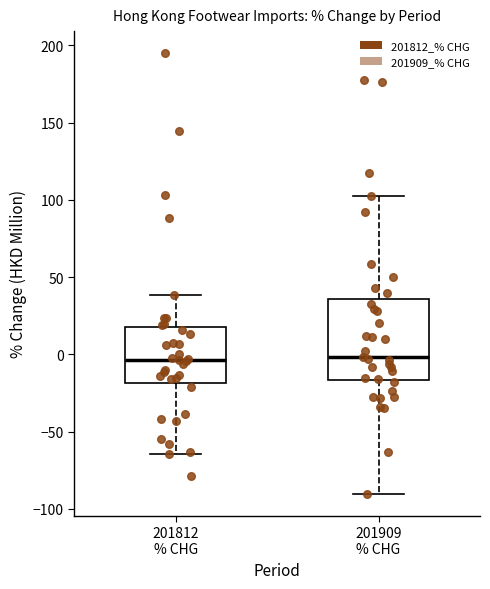

Which box is the tallest, from its lower edge to its upper edge?

201909 % CHG